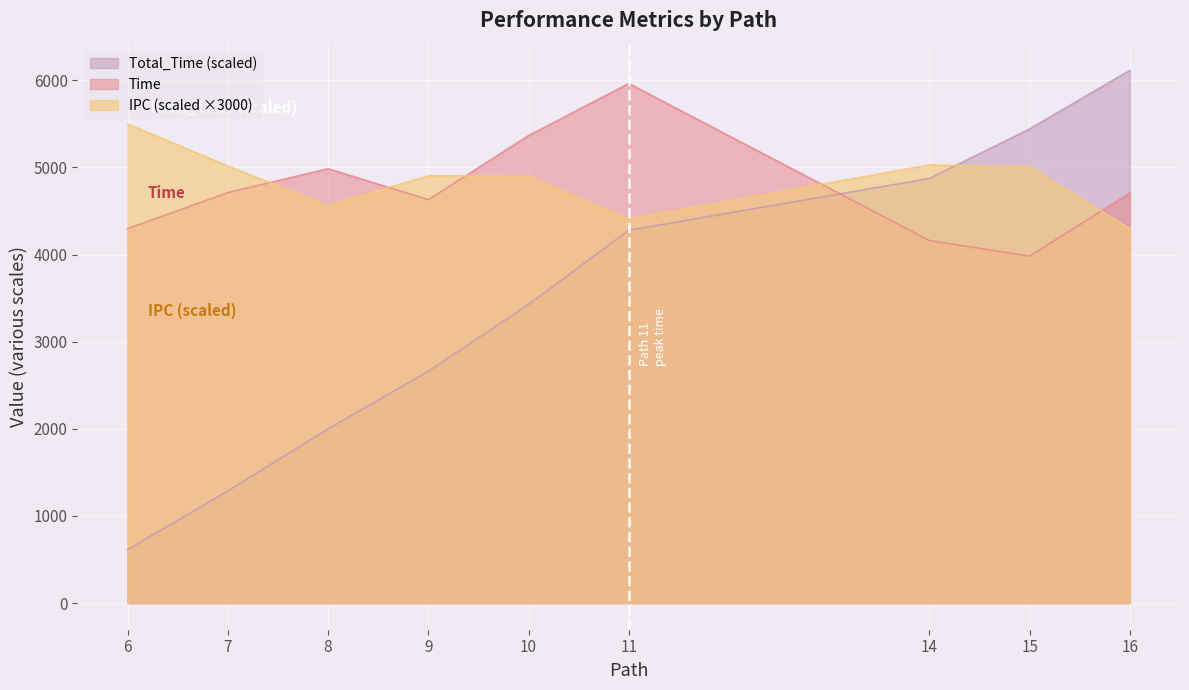

Rank the categories by Time value from highest to lowest.

11, 10, 8, 7, 16, 9, 6, 14, 15